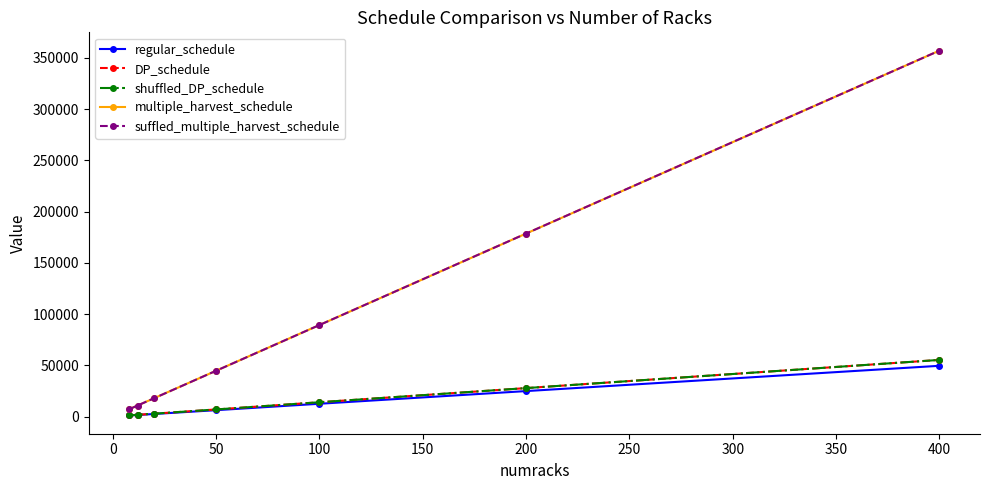

At how many categories does at least one series exceed 197918?

1